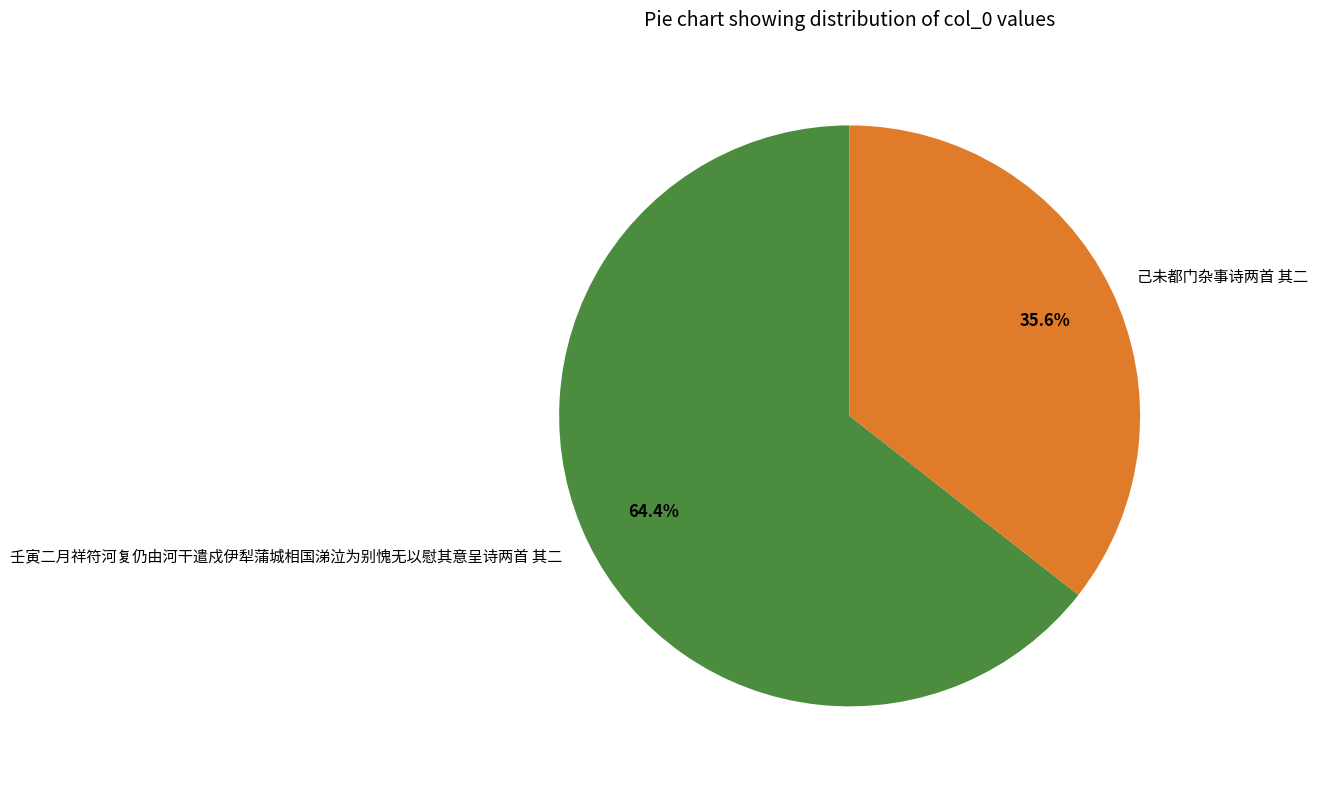

The 己未都门杂事诗两首 其二 slice represents 28% of the pie. True or false?

False